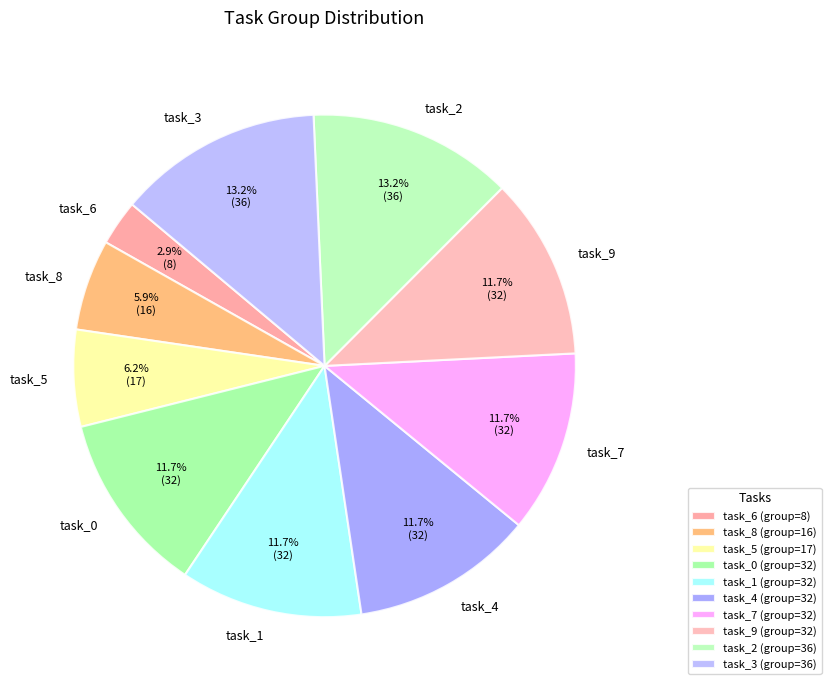

Does task_4 account for over 50% of the chart?

No